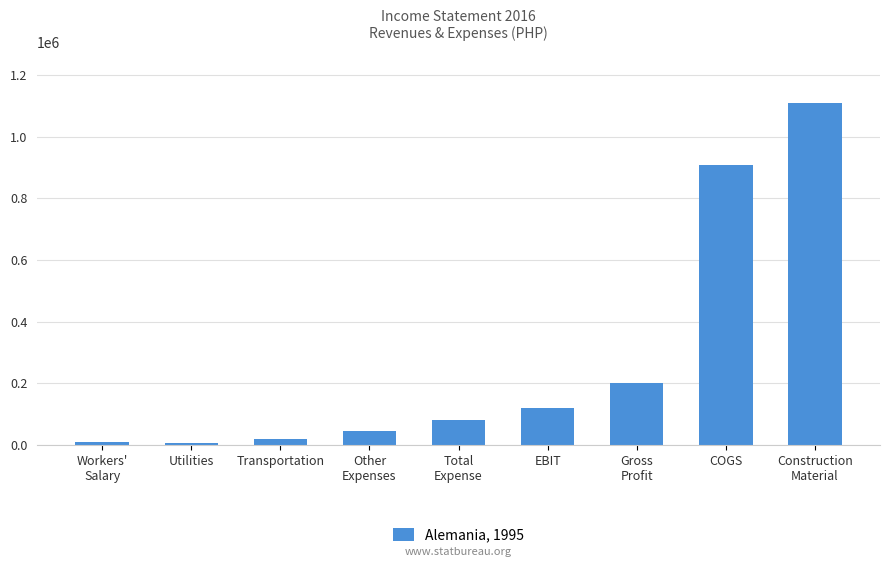

What is the difference between the maximum and minimum values?

1102554.1